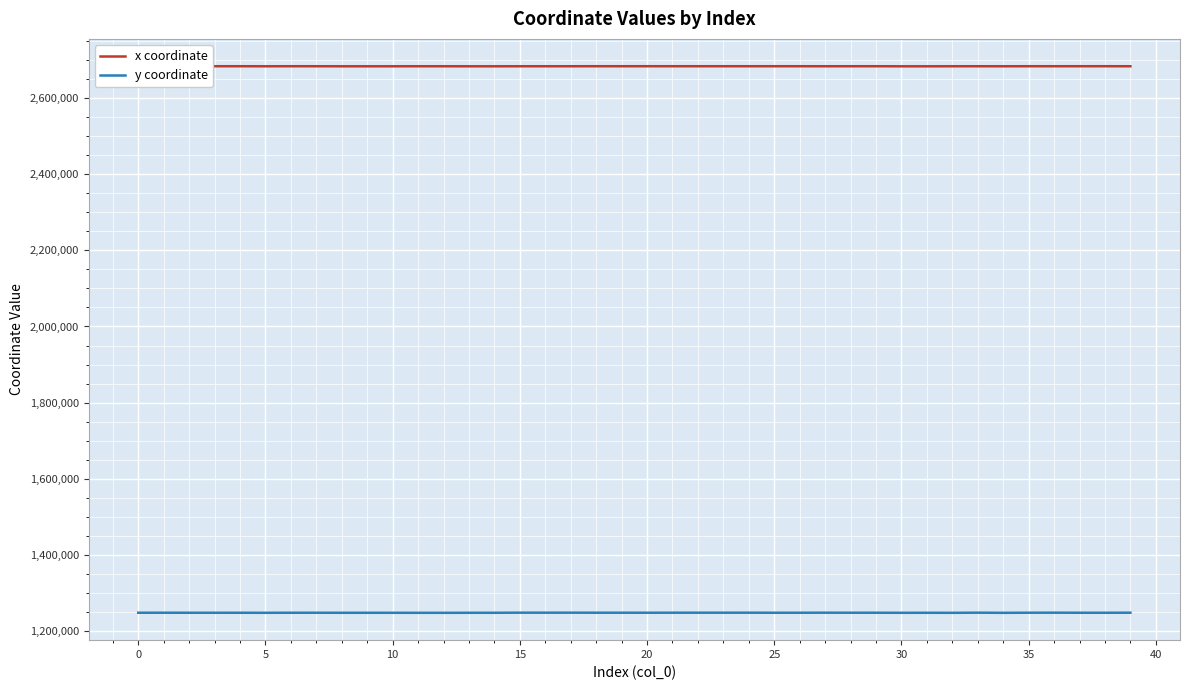

Count the number of categories in the chart.

40